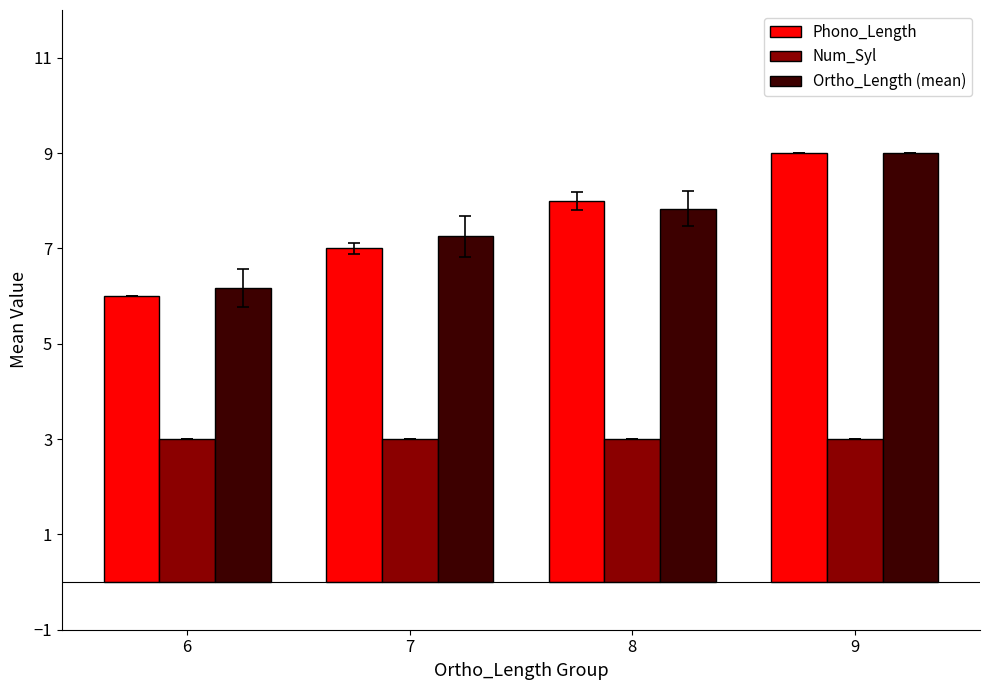

Which category has the highest value across all series?

9